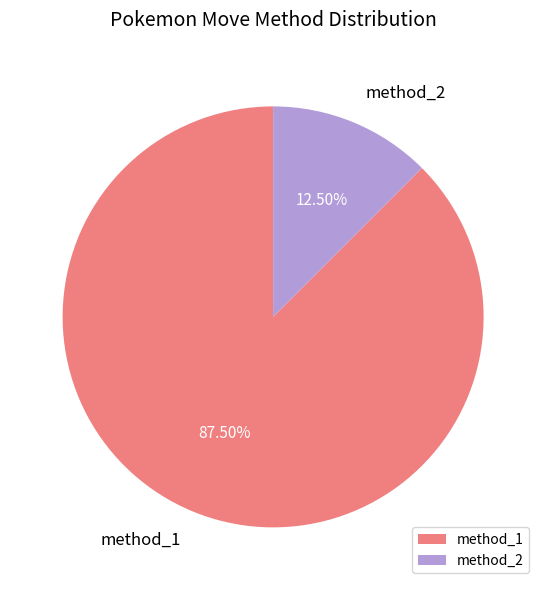

Which category has the biggest portion of the pie?

method_1